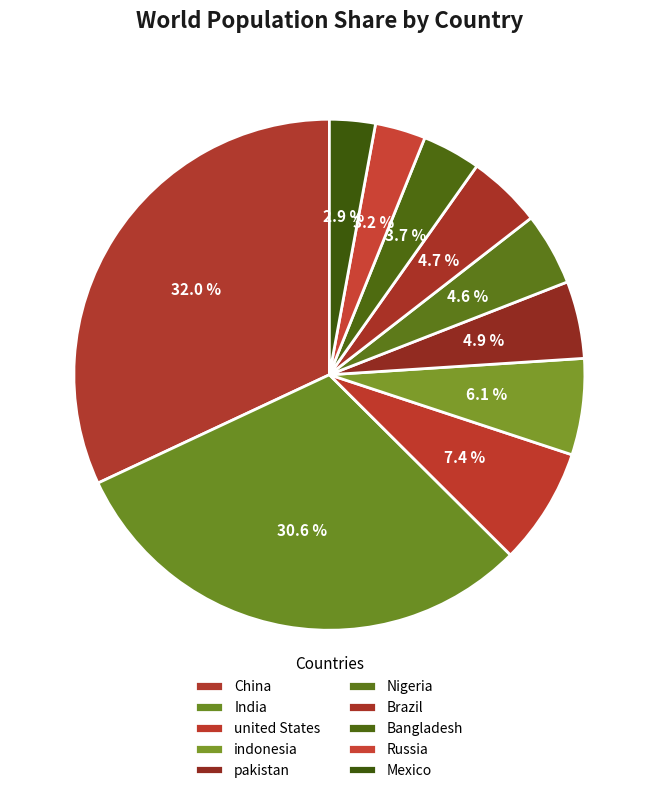

To the nearest percent, what percentage of the pie is Russia?

3%